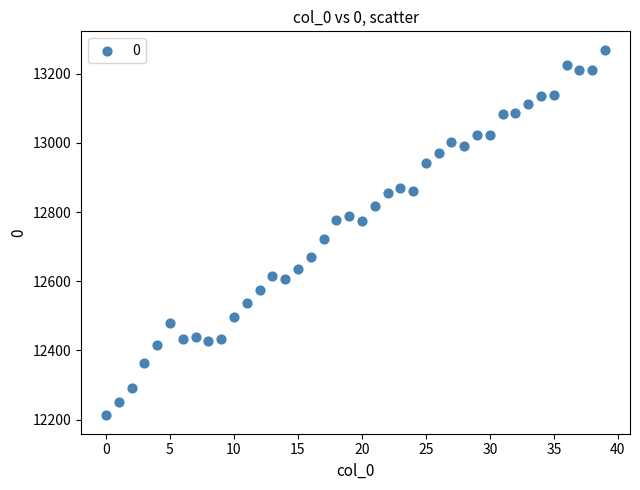

What is the range of Y values (max minus min)?

1058